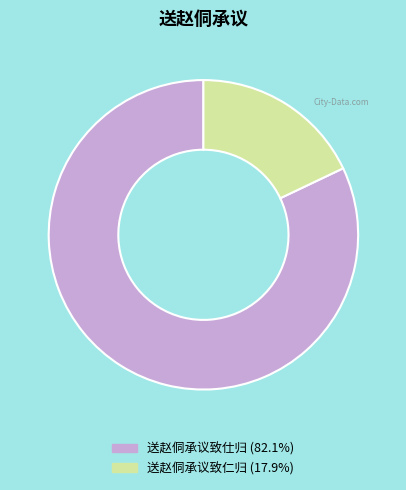

Is it true that 送赵侗承议致仕归 is 82% of the pie?

True